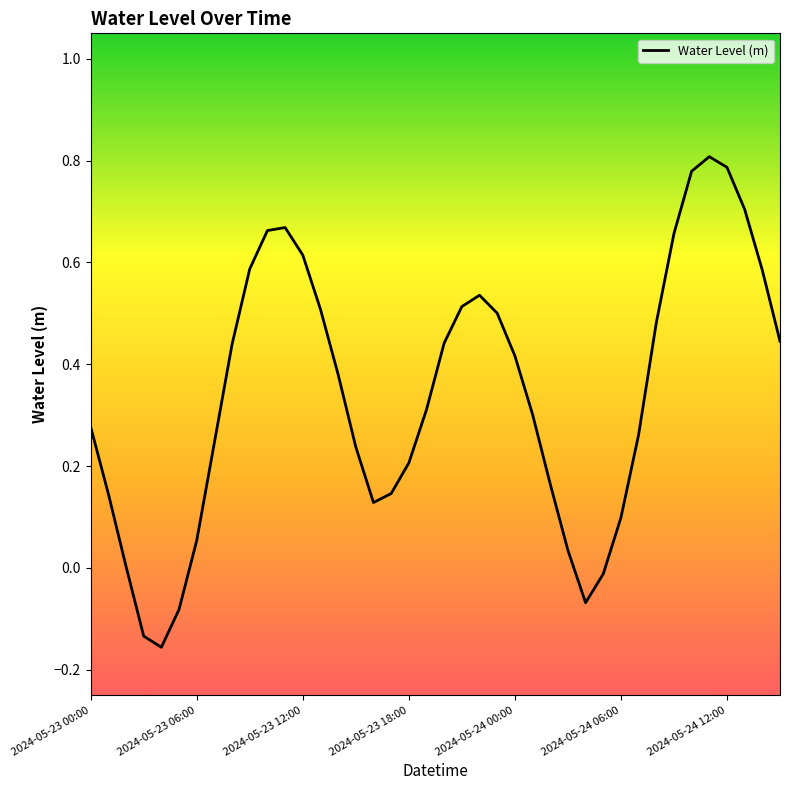

What is the difference between the maximum and minimum values?

1.0